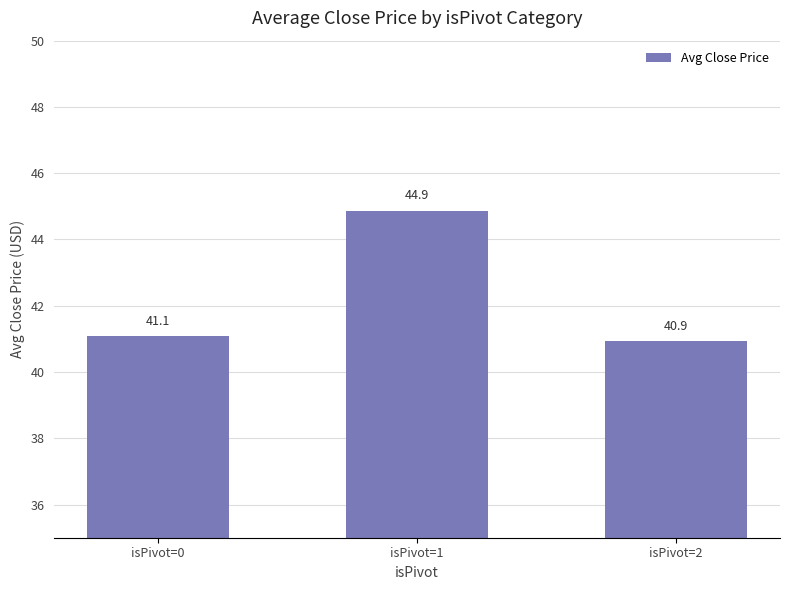

List the labels in order of value, largest first.

isPivot=1, isPivot=0, isPivot=2